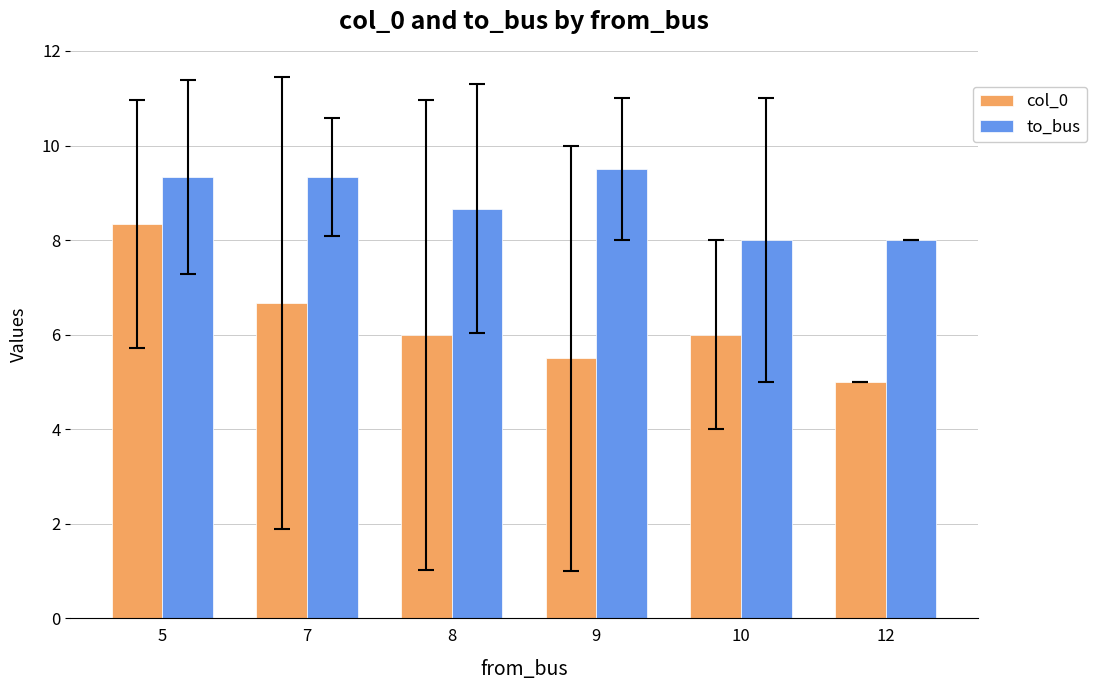

How many col_0 values are between 5 and 6?

4